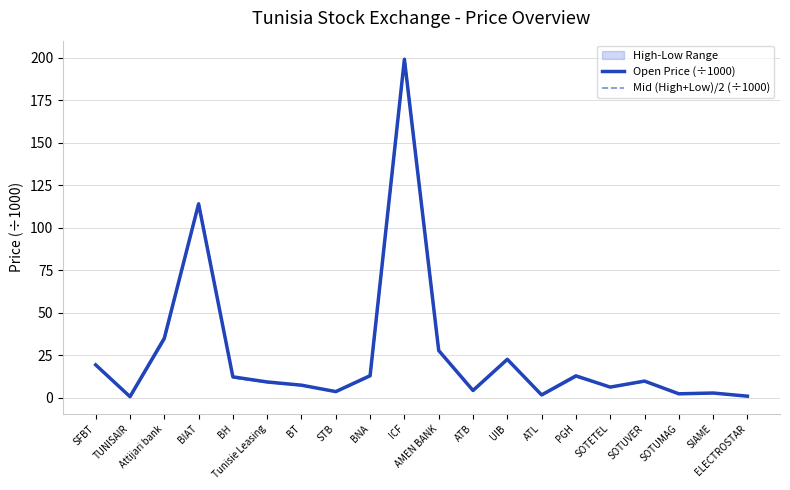

Does the chart display data point markers on the line(s)?

No